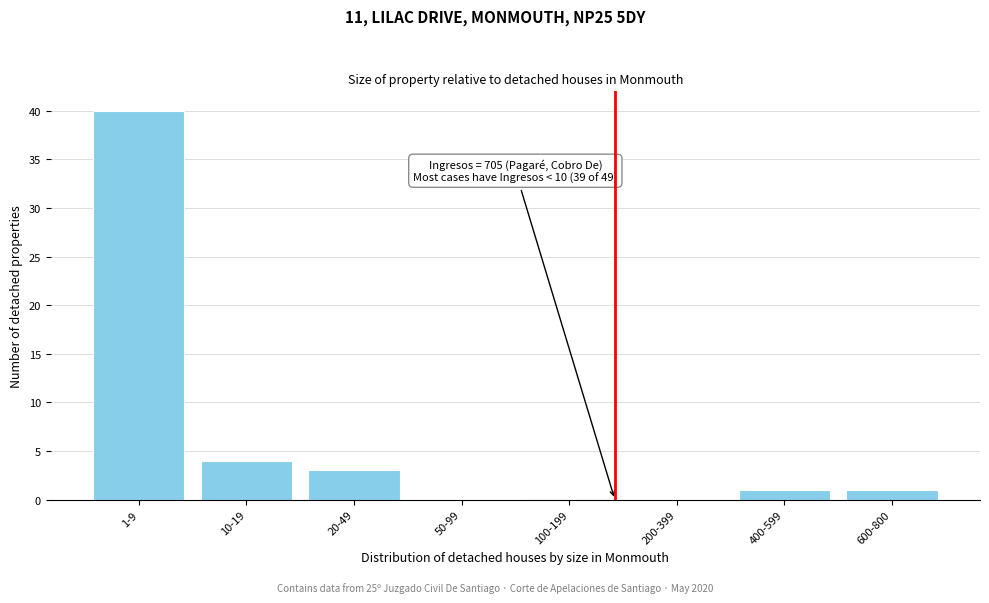

Reading left to right, transcribe all the data shown in this chart.

1-9=40	10-19=4	20-49=3	50-99=0	100-199=0	200-399=0	400-599=1	600-800=1